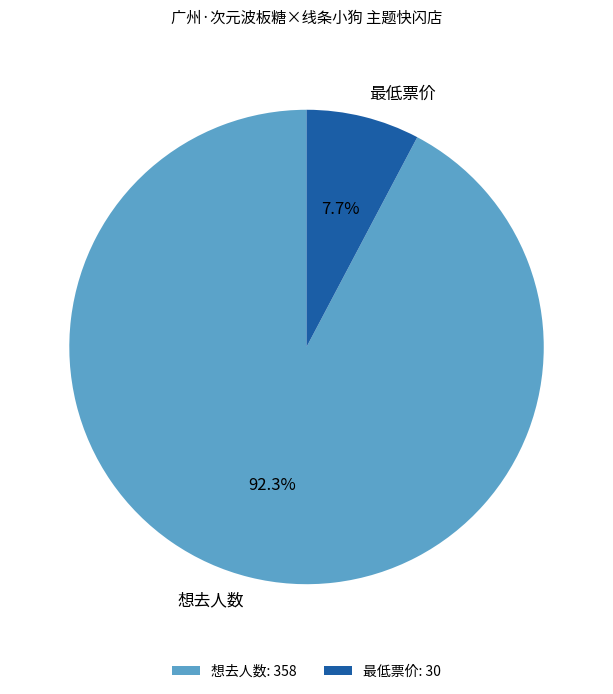

To the nearest percent, what is the average slice percentage?

50%